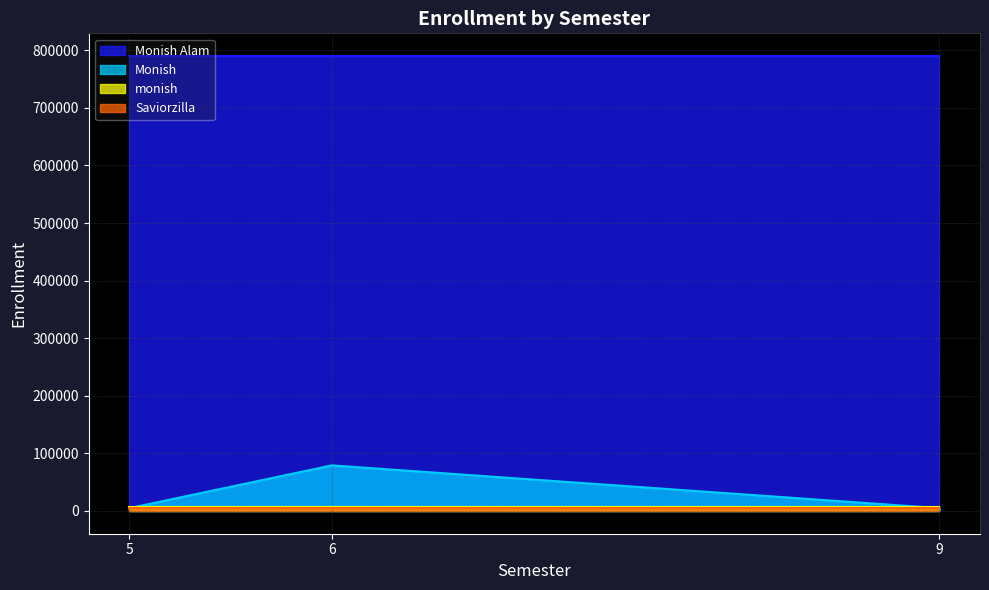

What are all the series names shown in the legend?

Monish Alam, Monish, monish, Saviorzilla